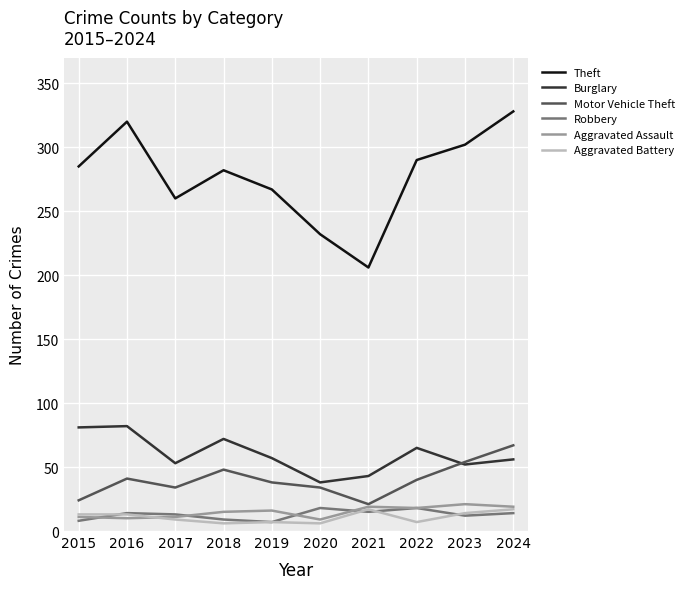

At which category is the sum across all series the highest?

2024